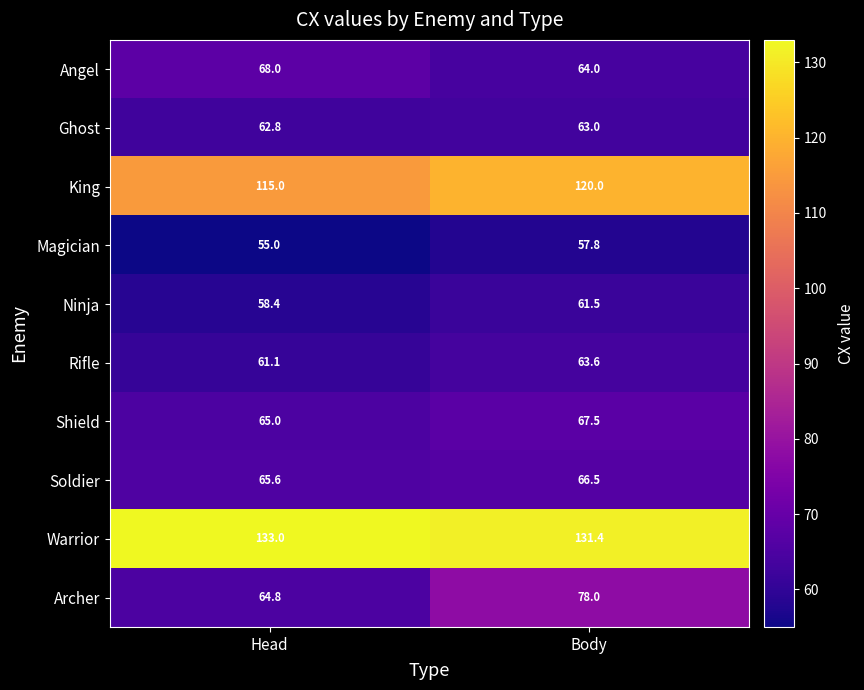

Rank the series by their maximum value, from lowest to highest.

Magician, Ninja, Ghost, Rifle, Soldier, Shield, Angel, Archer, King, Warrior